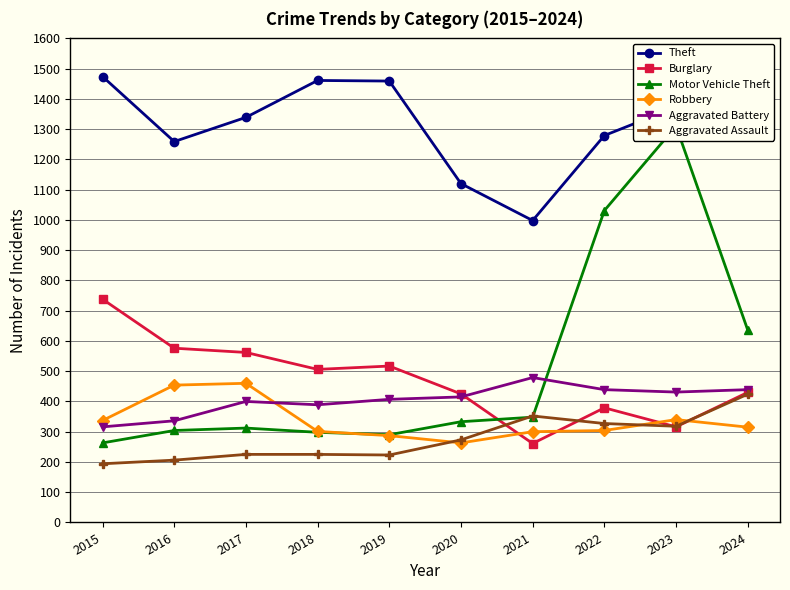

True or false: Theft and Motor Vehicle Theft intersect in this chart.

False